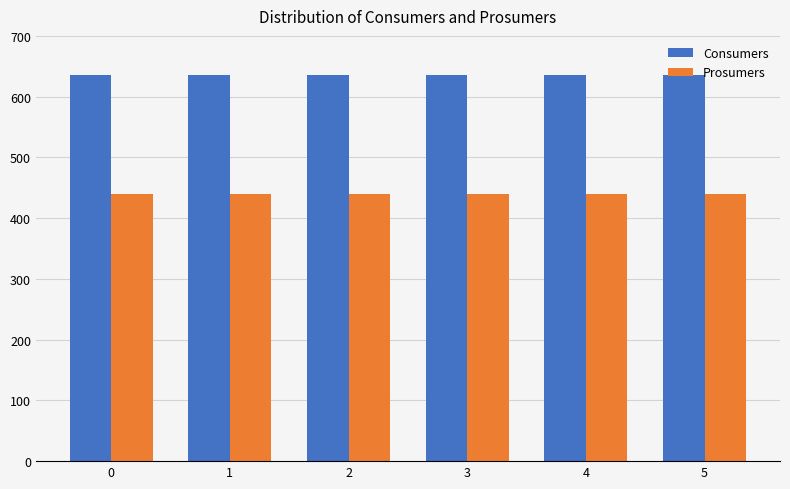

What is the maximum value shown in the chart?

635